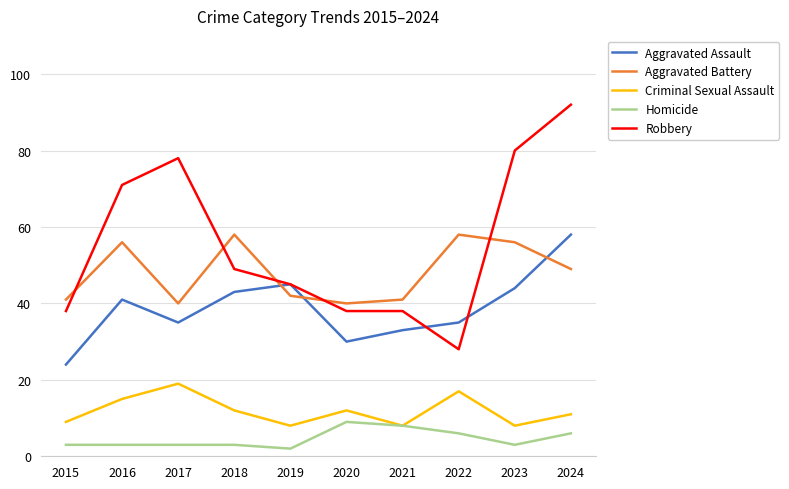

Reading left to right, what are all the values shown in this chart?

Aggravated Assault: 24	41	35	43	45	30	33	35	44	58
Aggravated Battery: 41	56	40	58	42	40	41	58	56	49
Criminal Sexual Assault: 9	15	19	12	8	12	8	17	8	11
Homicide: 3	3	3	3	2	9	8	6	3	6
Robbery: 38	71	78	49	45	38	38	28	80	92